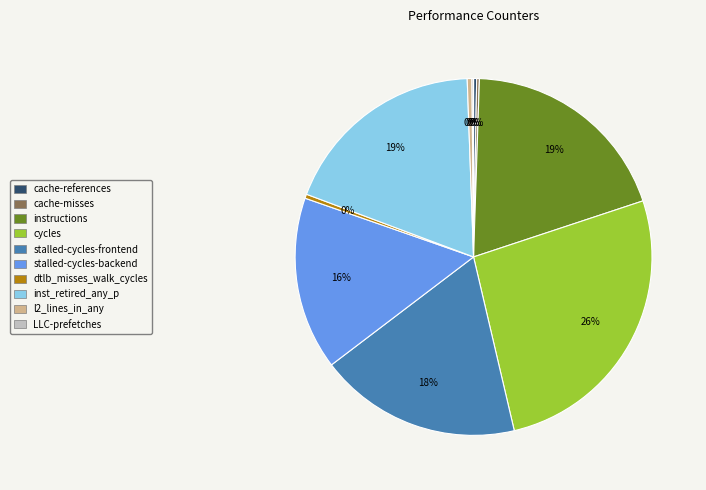

The cycles slice represents 35% of the pie. True or false?

False